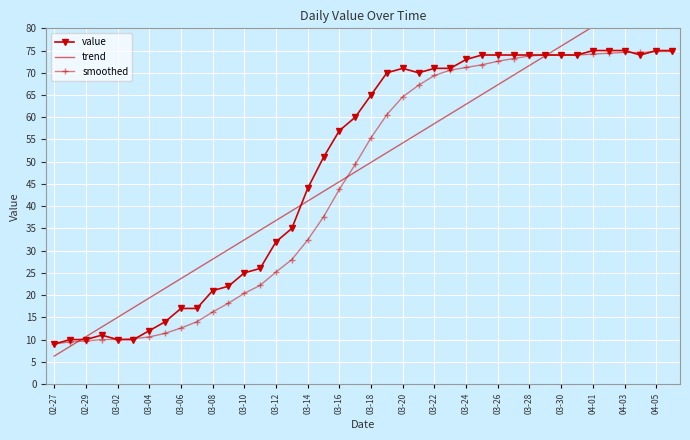

At which label does value reach its minimum?

02-27